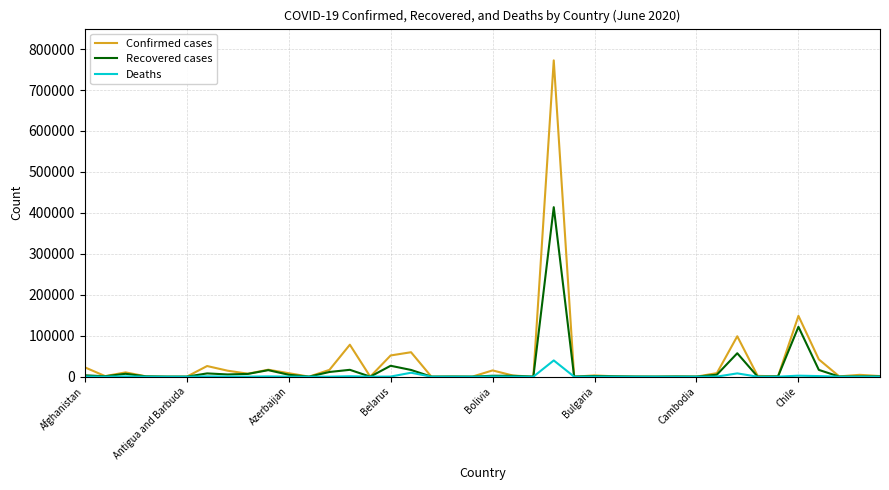

Which series has the widest spread of values?

Confirmed cases